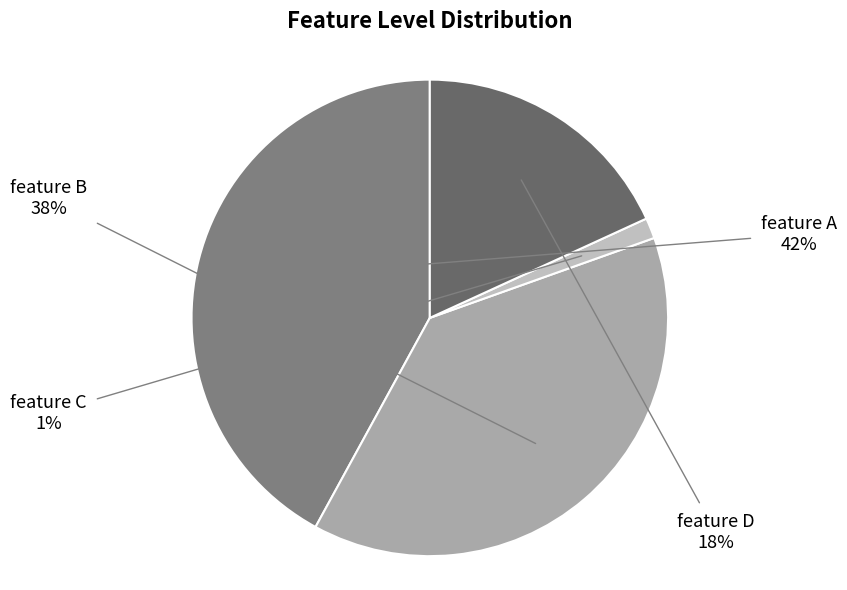

Count the number of slices in the pie.

4